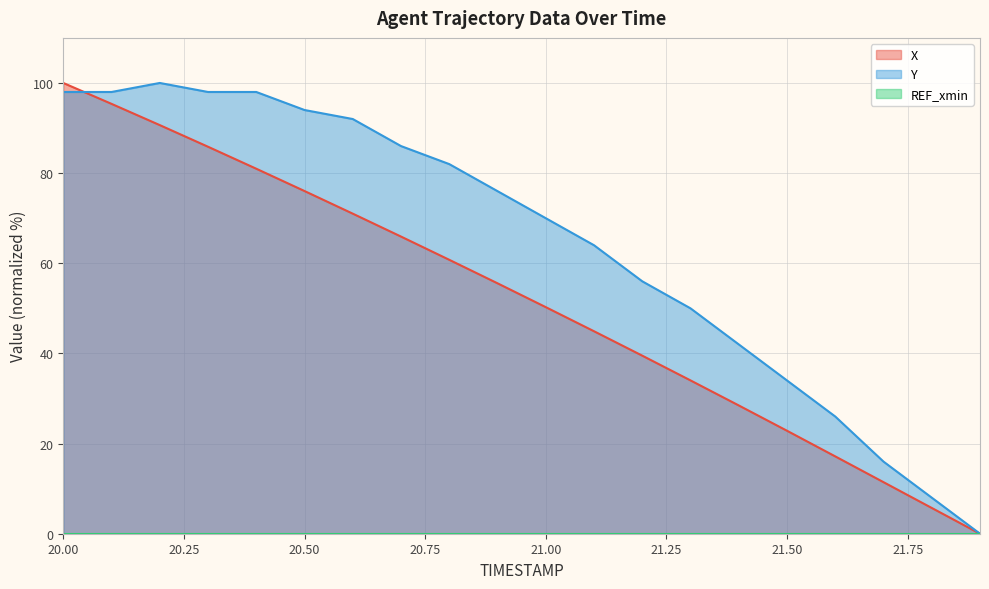

What is the maximum value shown in the chart?

100.0